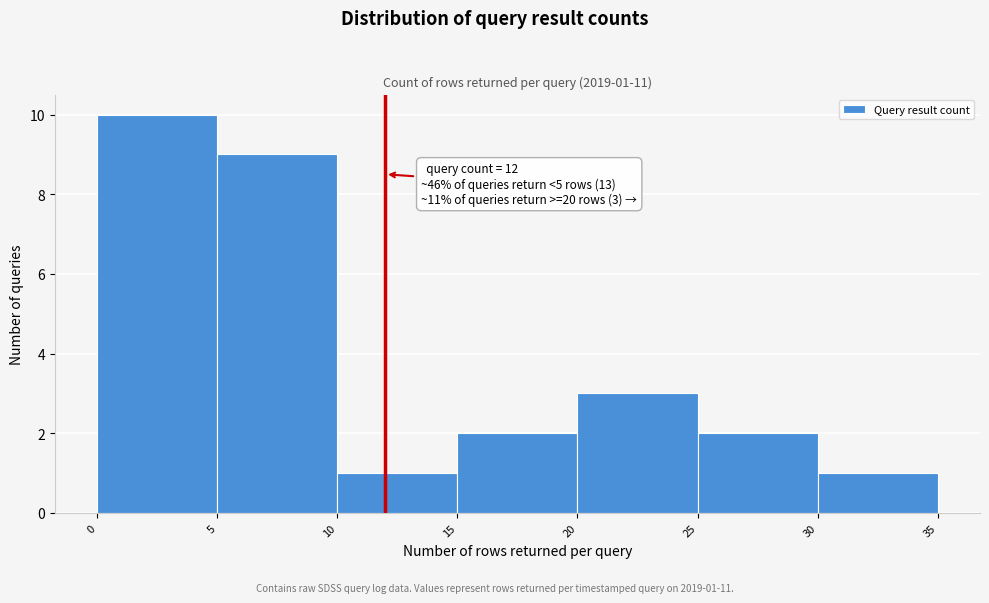

Over which range of the x-axis is the bar tallest?

0 to 5